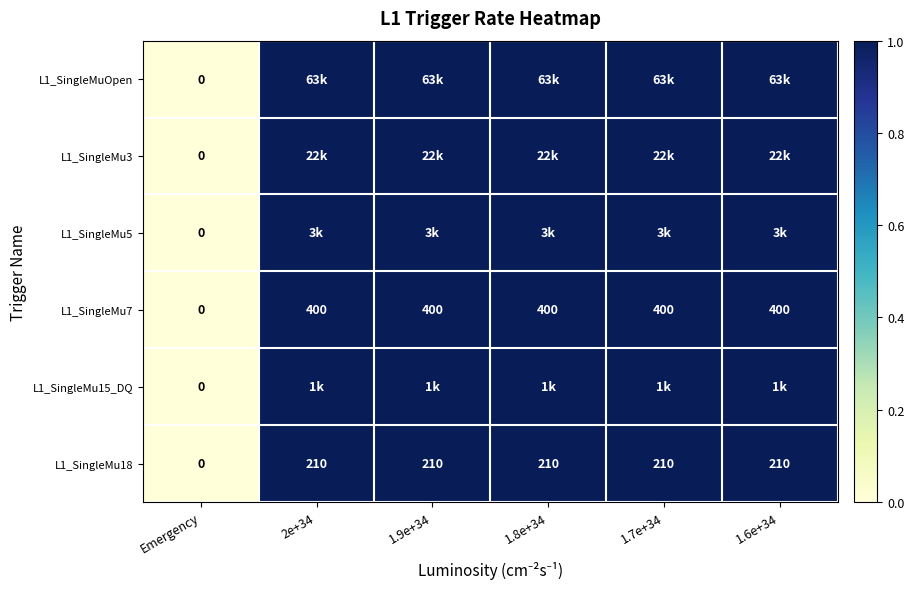

Is the value of L1_SingleMu18 at Emergency greater than the value of L1_SingleMu7 at 1.7e+34?

No